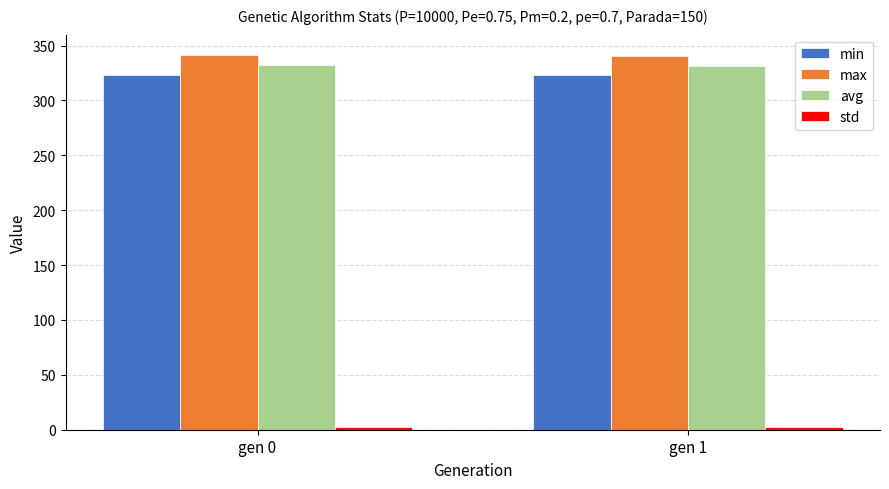

What is the maximum value shown in the chart?

341.5